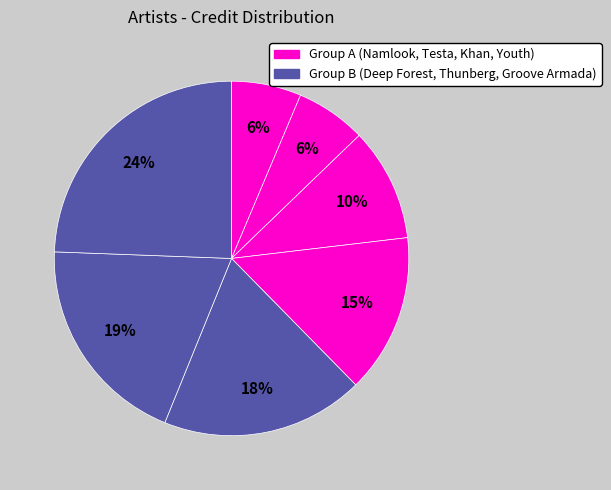

How many slices are in this pie chart?

7